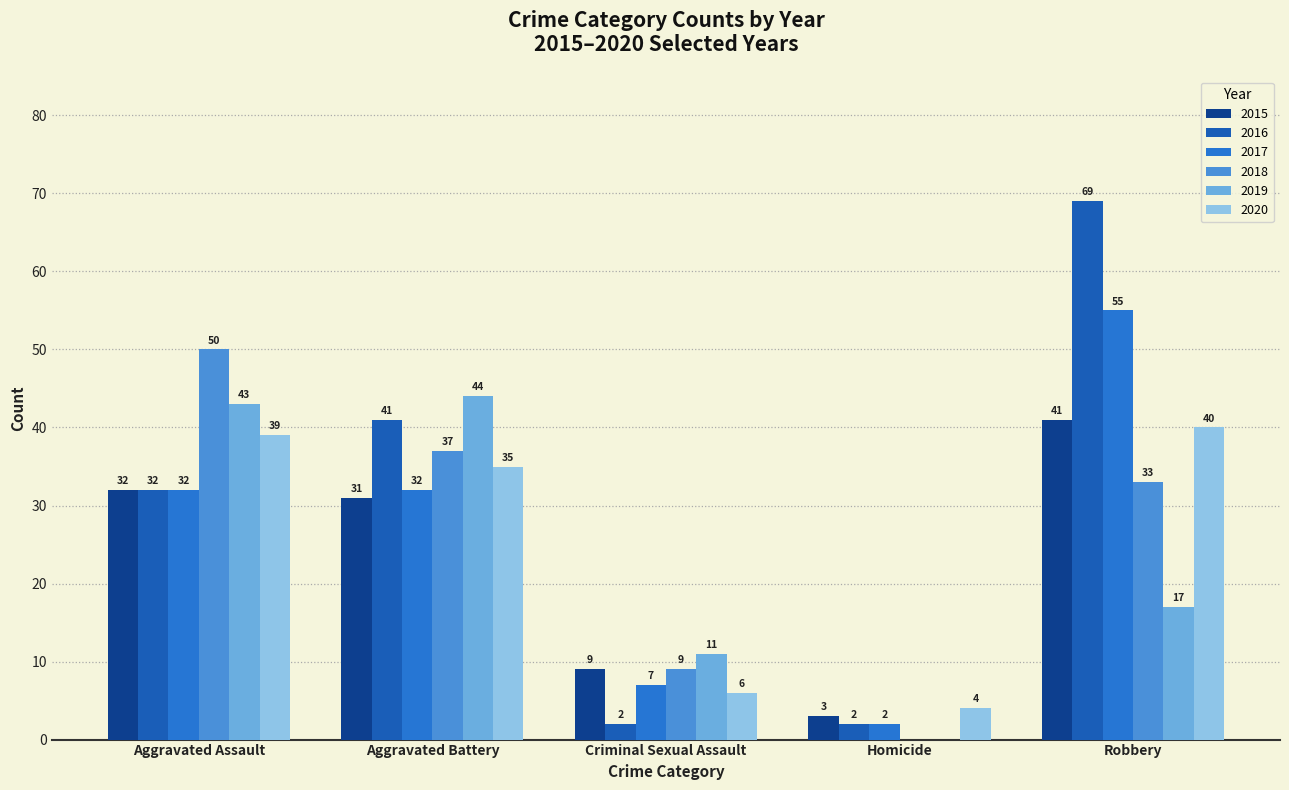

What is the difference between the 2016 values at Robbery and Homicide?

67